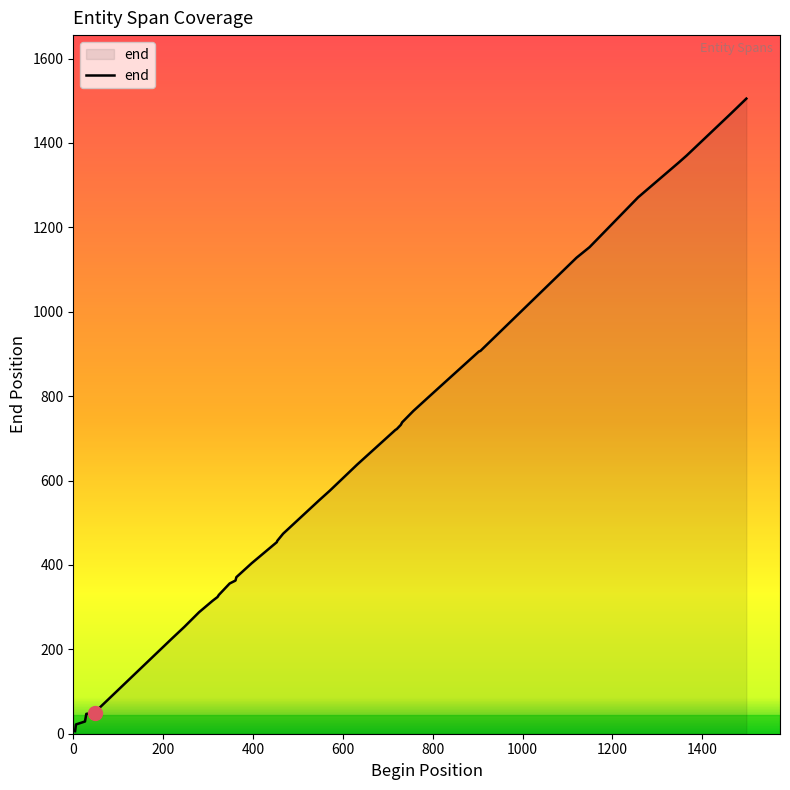

What is the difference between the maximum and minimum values?

1499